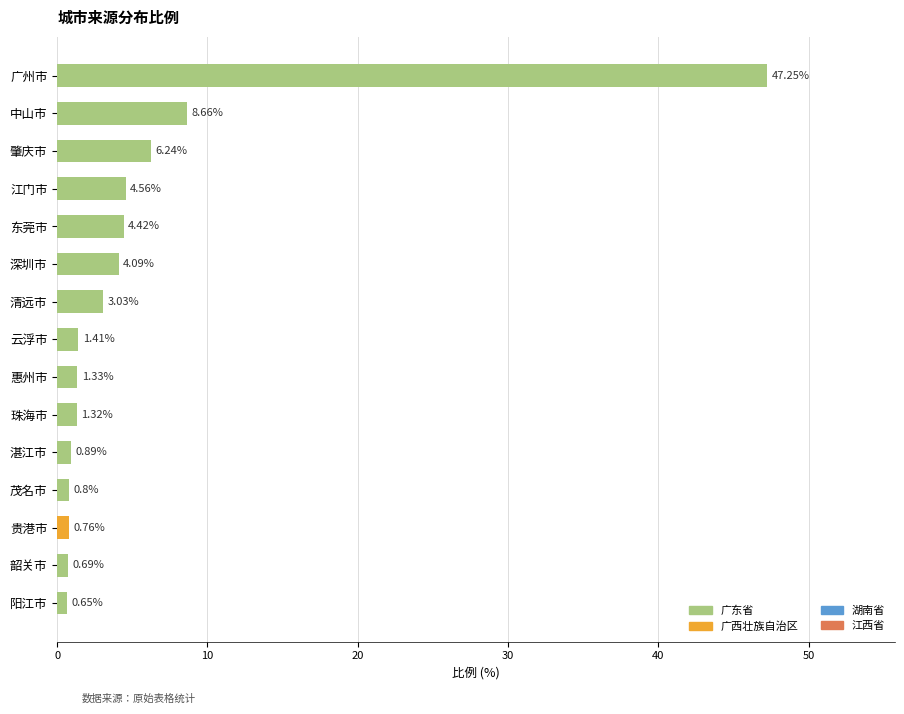

At which label is the value closest to 23?

中山市